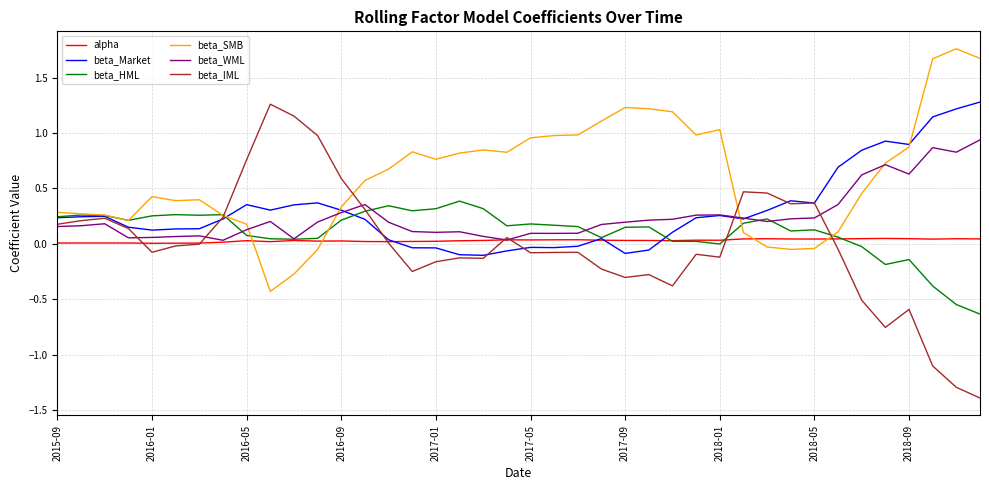

After their last crossing, which series has the higher values: alpha or beta_SMB?

beta_SMB